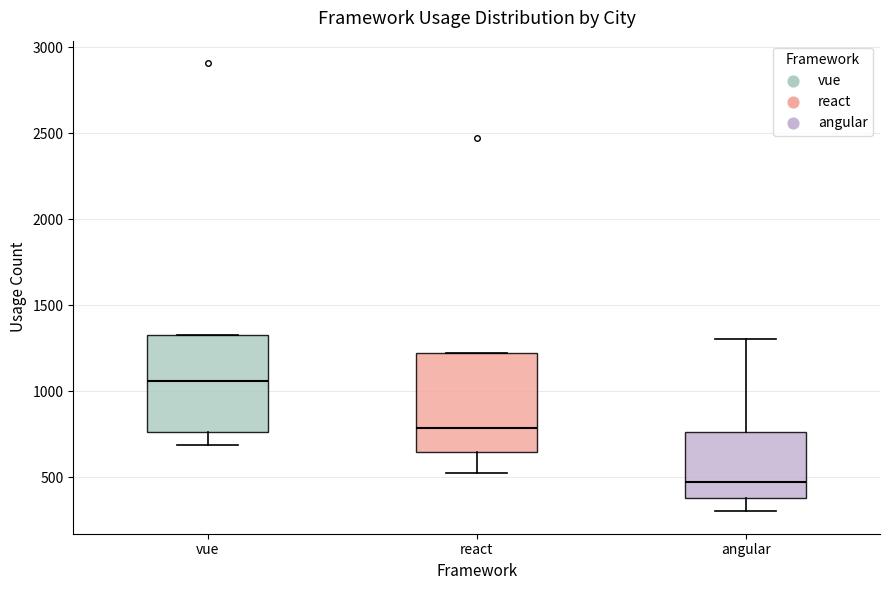

Reading left to right, transcribe this box plot: for each box, give where its median line is, the range the box spans, and where its two whiskers end, as read against the y-axis. The values are not printed on the chart, so give them approximately, as read against the axis.

vue: median 1050, box 750 to 1350, whiskers 700 to 1350
react: median 800, box 650 to 1200, whiskers 550 to 1200
angular: median 450, box 400 to 750, whiskers 300 to 1300